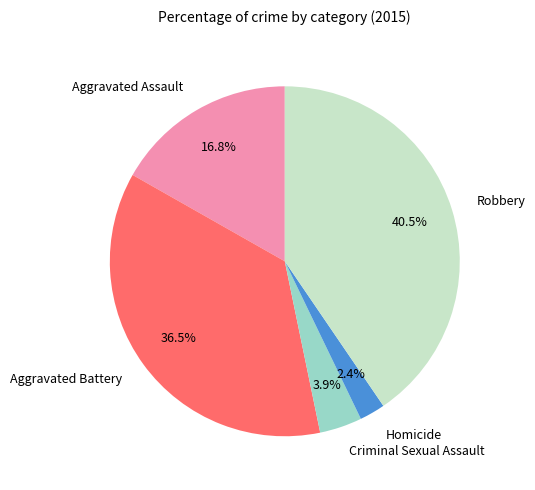

Combined, do Robbery and Aggravated Assault account for over 50%?

Yes